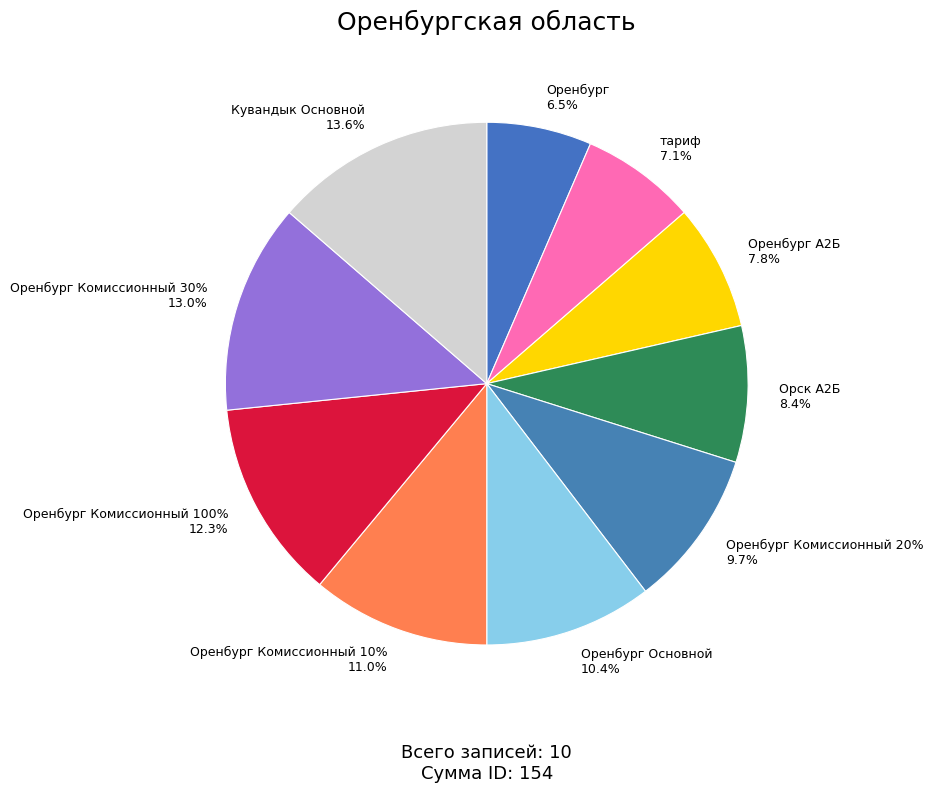

How many slices are in this pie chart?

10